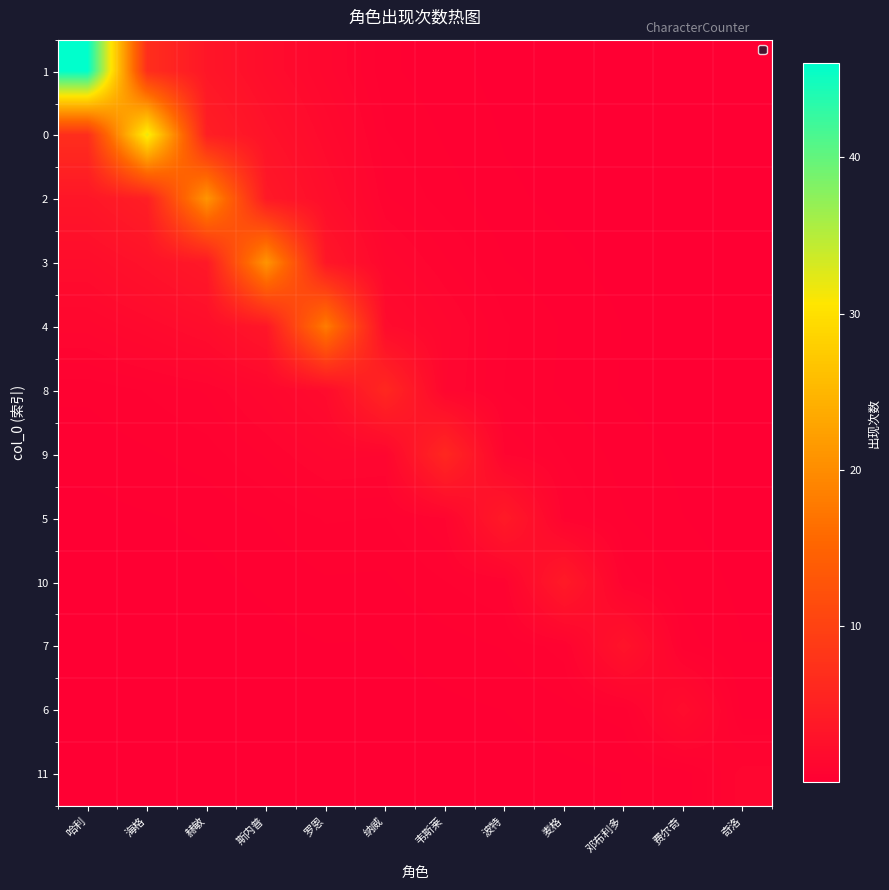

Which label corresponds to the smallest value in the chart?

奇洛